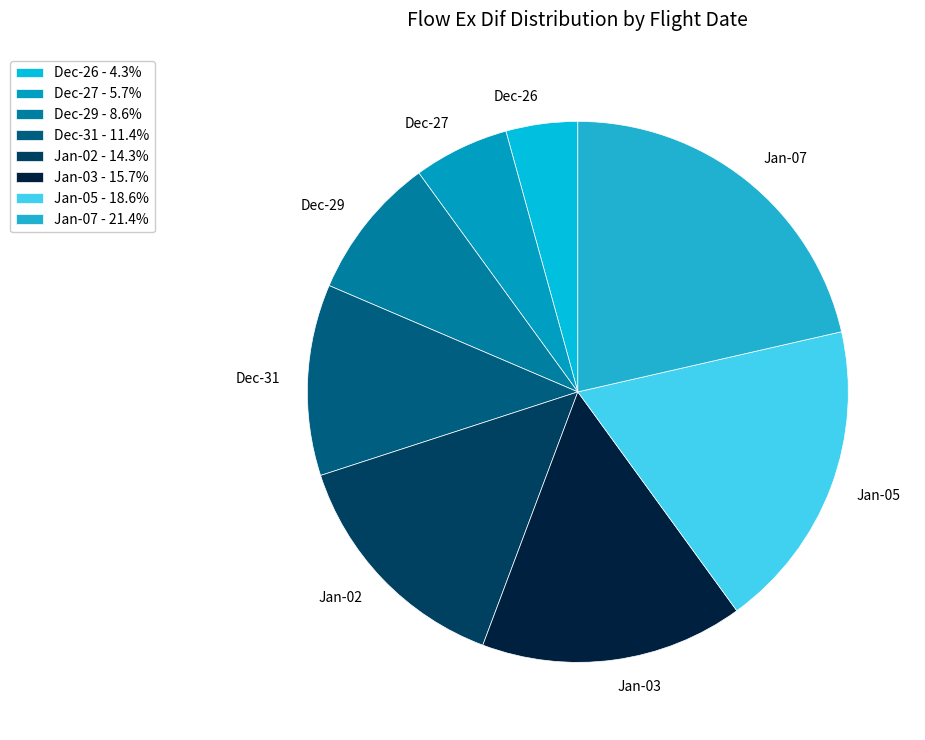

Between Jan-02 and Dec-31, which is larger?

Jan-02